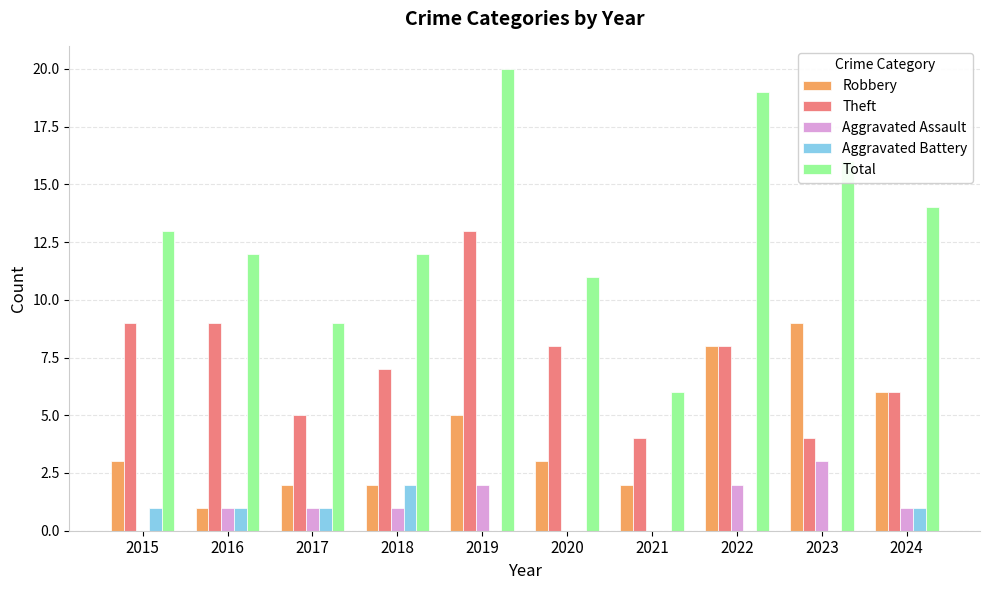

Are the bars grouped side by side (vs. stacked)?

Yes